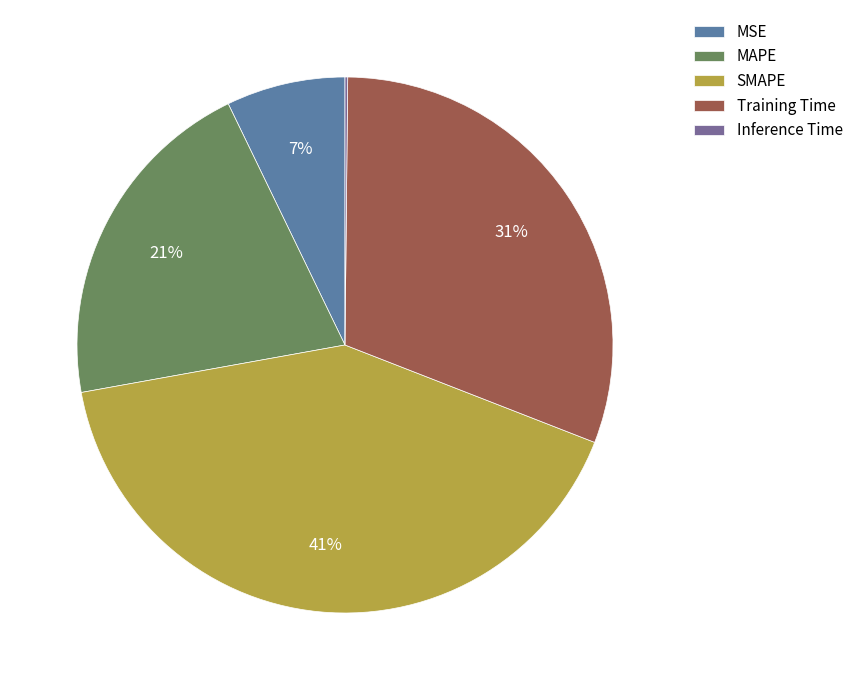

Which category has the biggest portion of the pie?

SMAPE